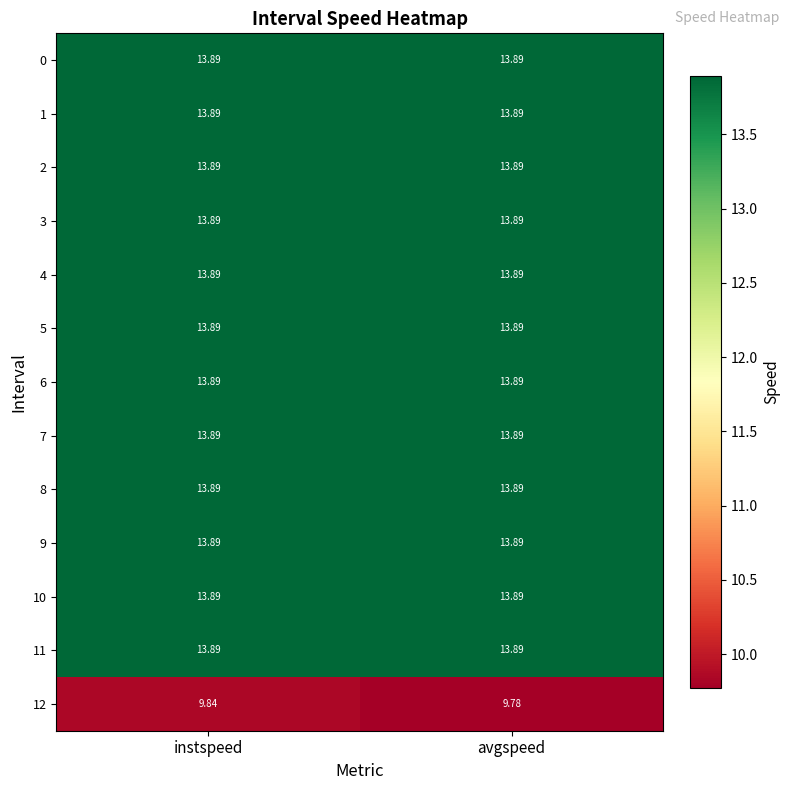

Which label corresponds to the smallest value in the chart?

avgspeed